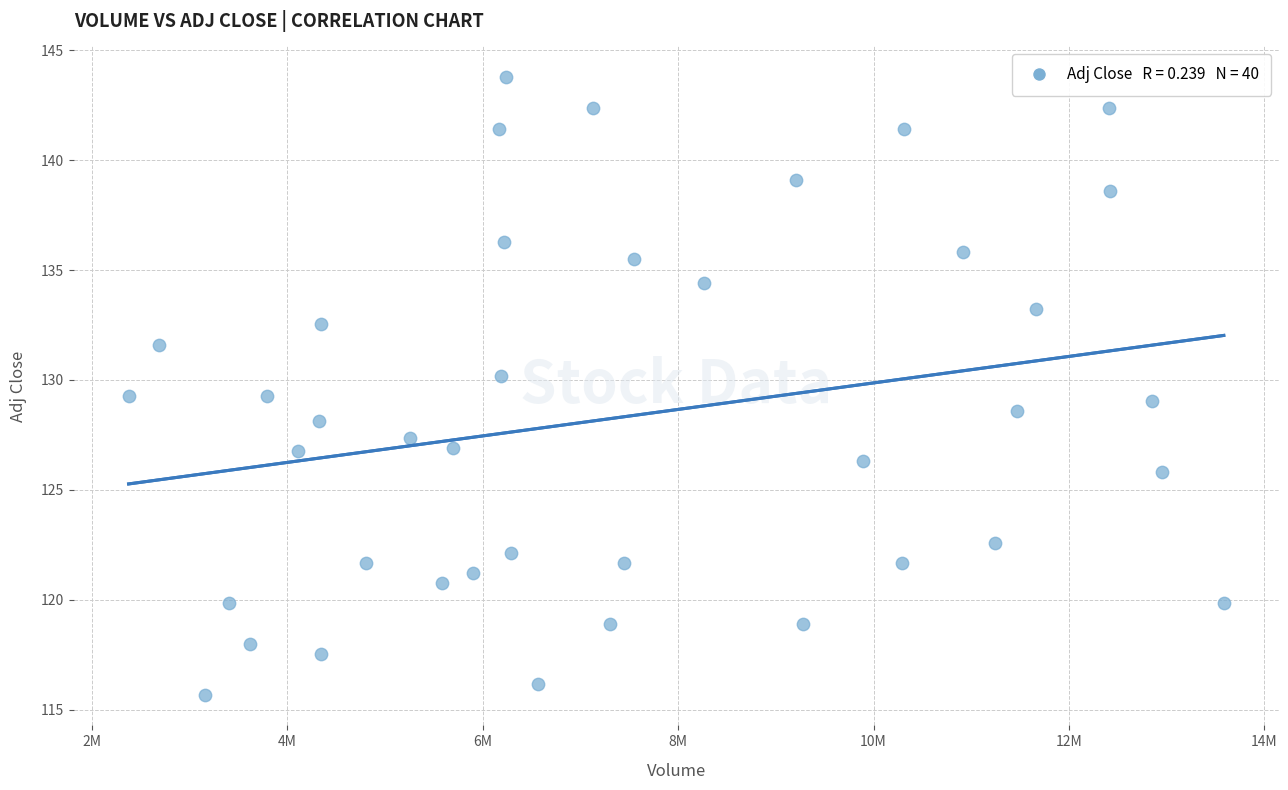

What is the range of Y values (max minus min)?

28.1